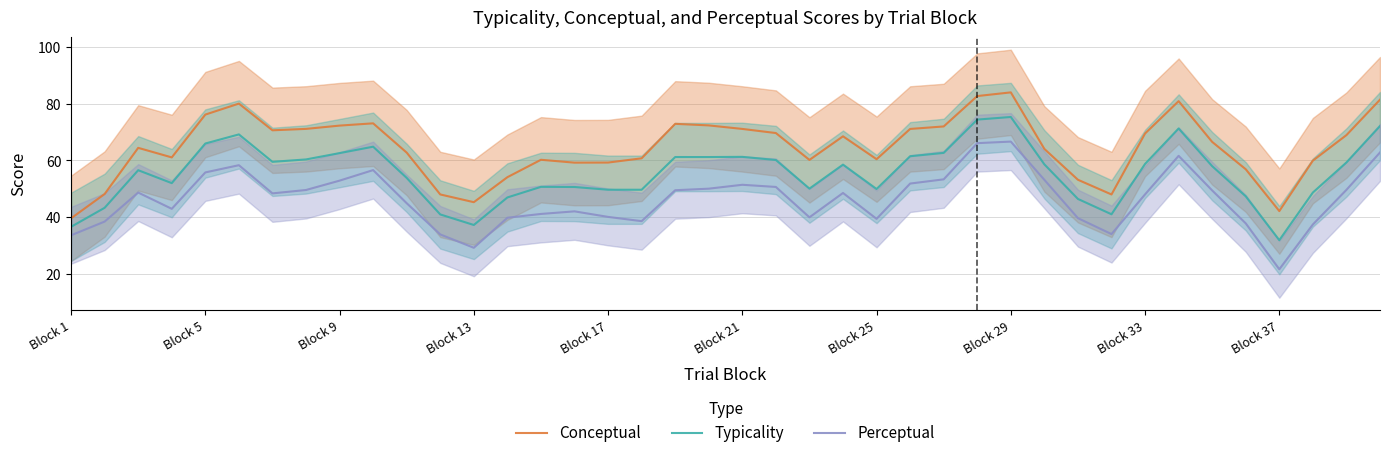

True or false: Typicality and Conceptual intersect in this chart.

False